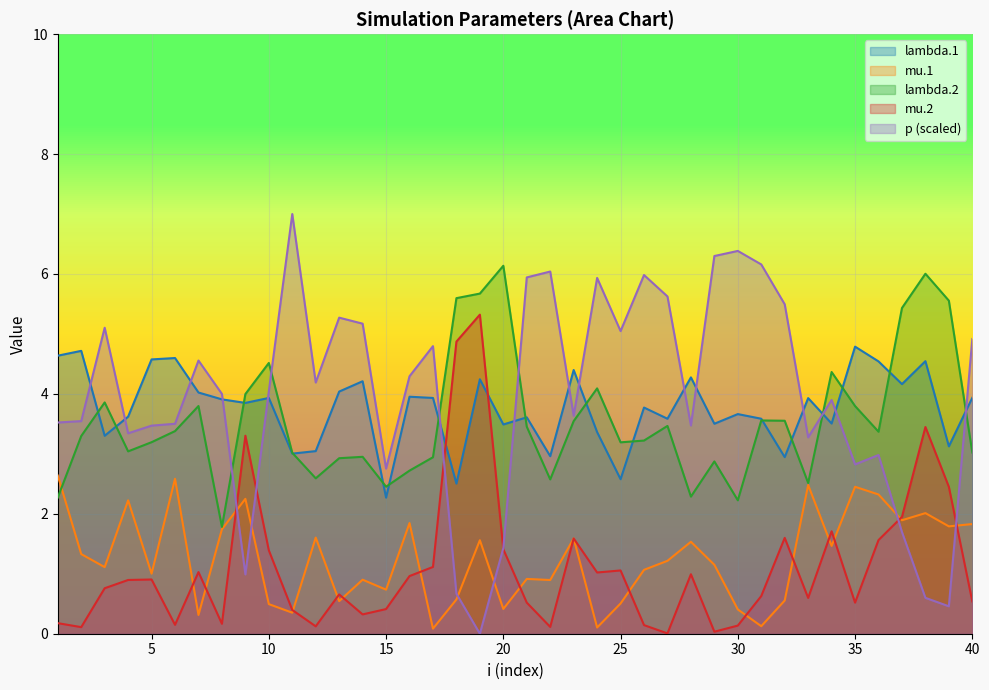

What are all the series names shown in the legend?

lambda.1, mu.1, lambda.2, mu.2, p (scaled)